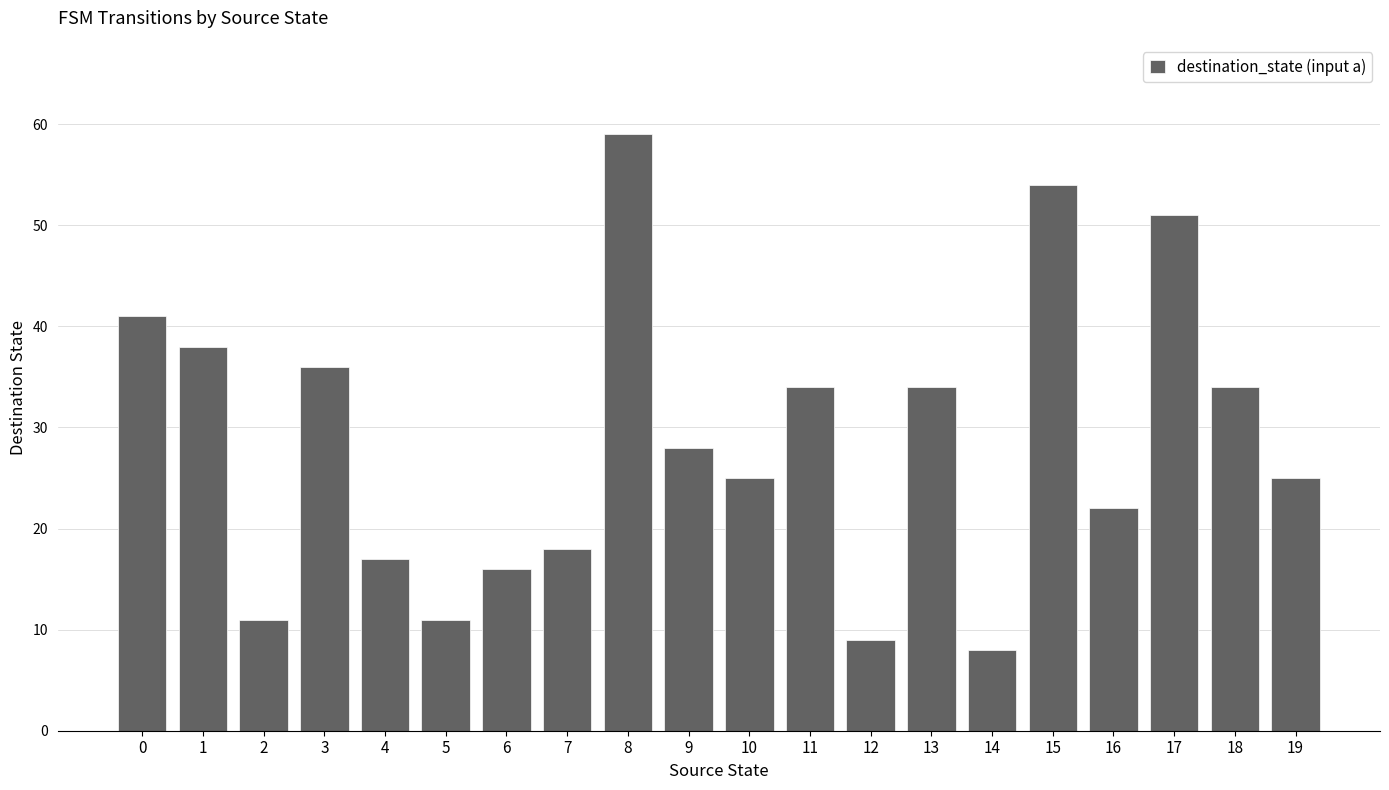

Reading left to right, what are all the values shown in this chart?

41	38	11	36	17	11	16	18	59	28	25	34	9	34	8	54	22	51	34	25